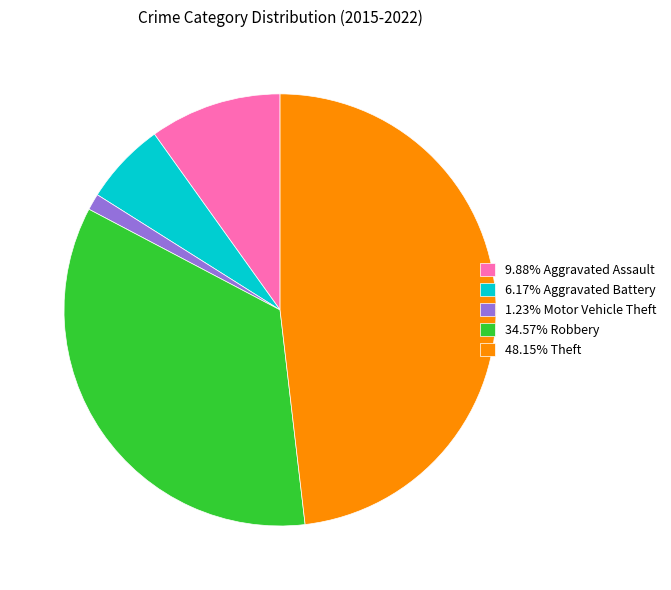

Do 34.57% Robbery and 1.23% Motor Vehicle Theft together represent more than half of the pie?

No